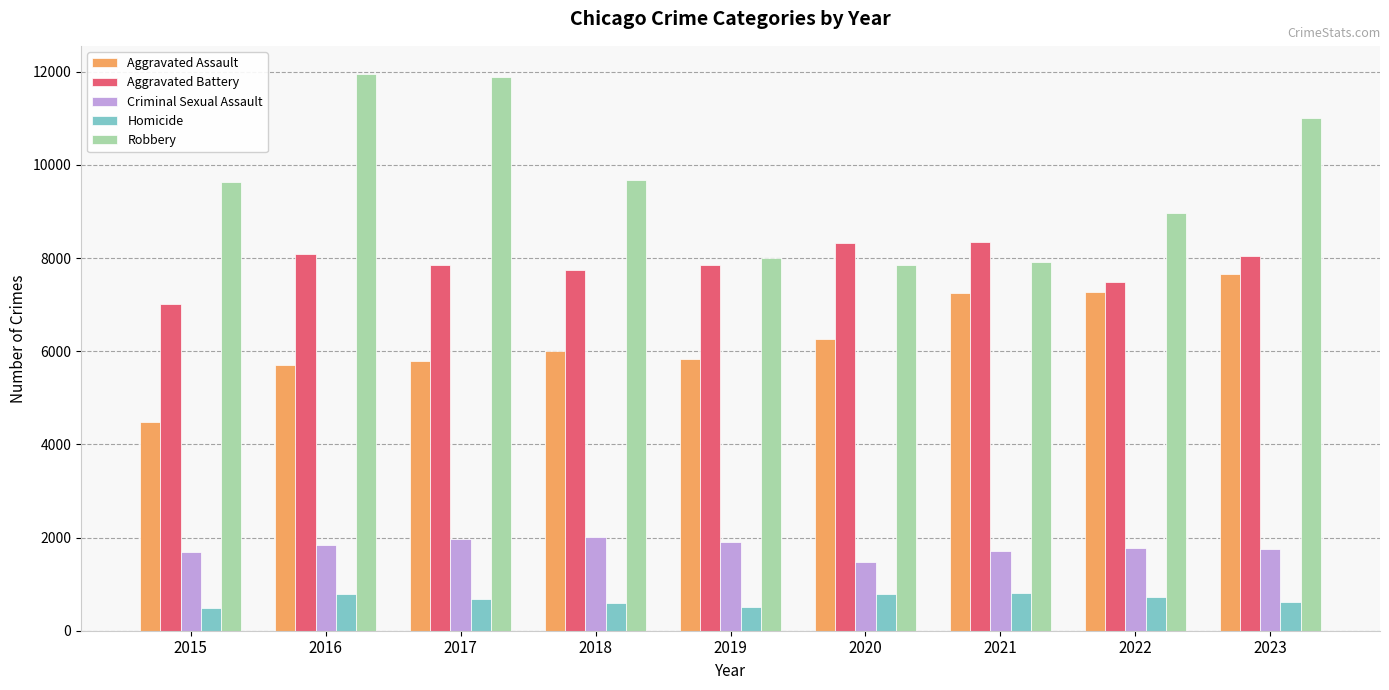

Which series has the widest spread of values?

Robbery